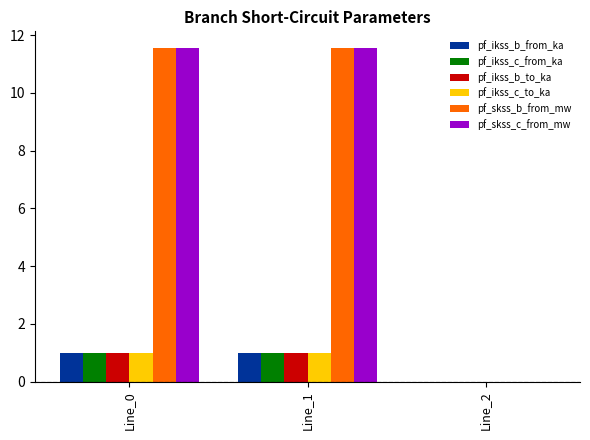

How many categories are shown in the chart?

3